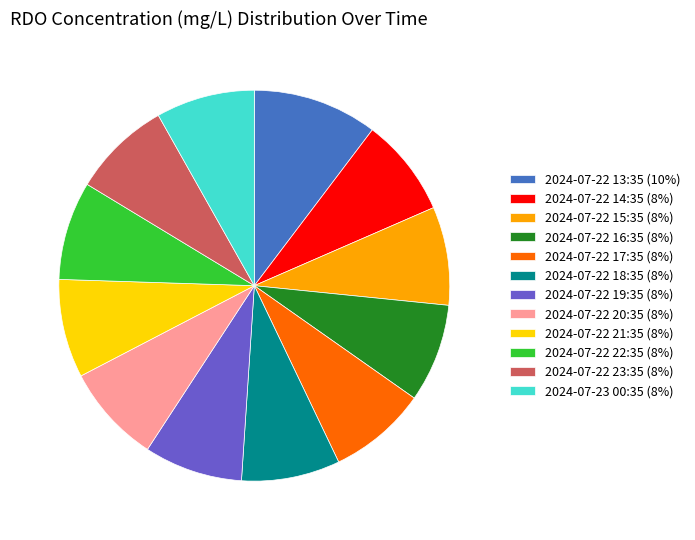

Approximately how many times larger is the value at 2024-07-22 22:35 (8%) compared to 2024-07-22 14:35 (8%)?

1.0